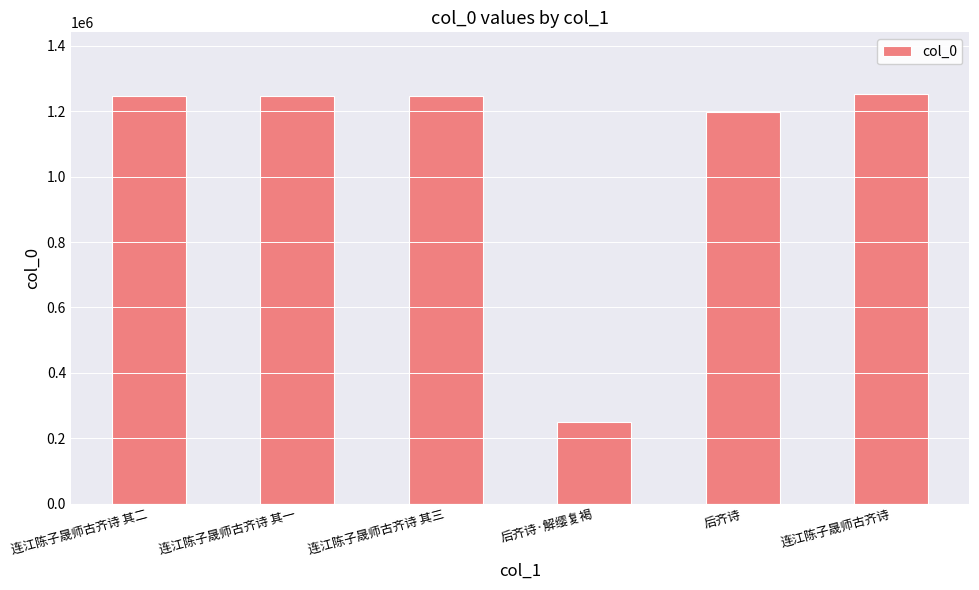

Are the bars grouped side by side (vs. stacked)?

No